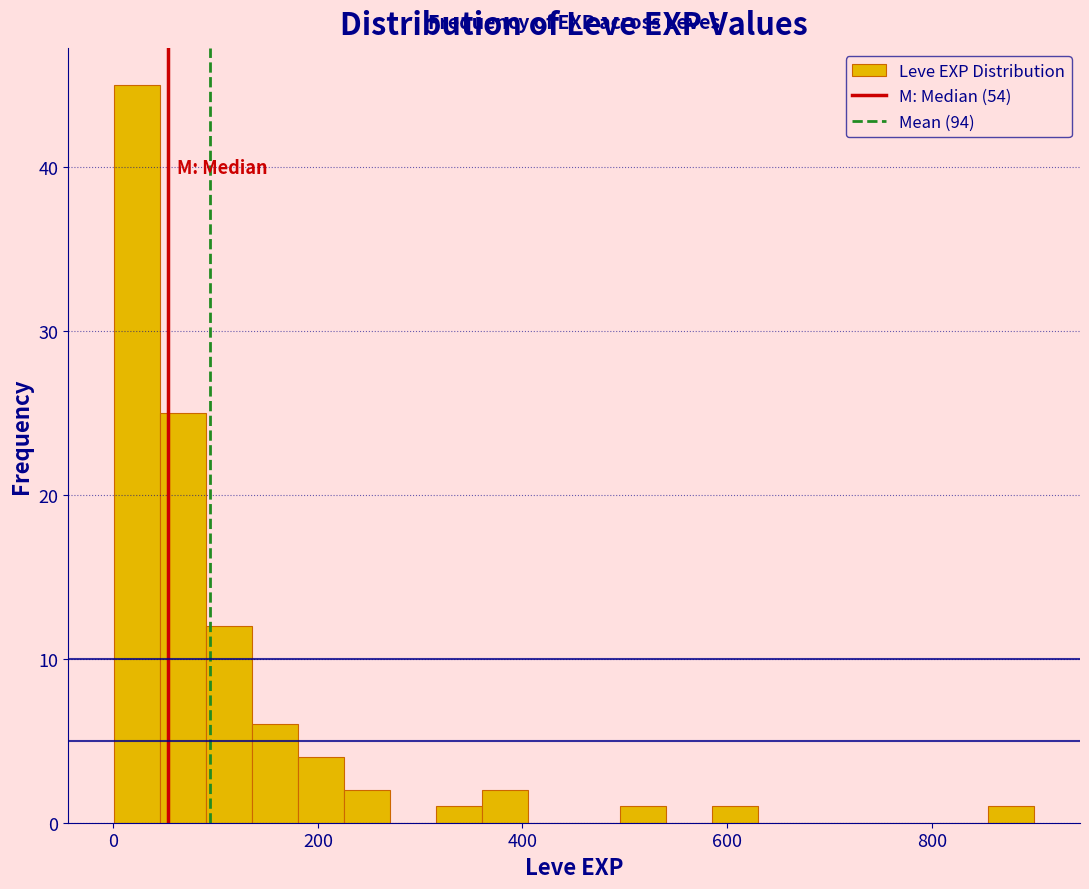

Read against the x-axis, roughly where is the centre of the tallest bar?

20